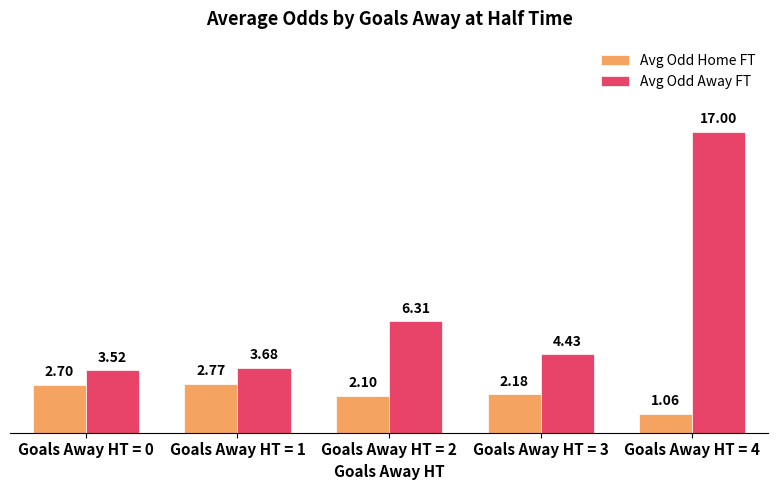

Are the bars grouped side by side (vs. stacked)?

Yes